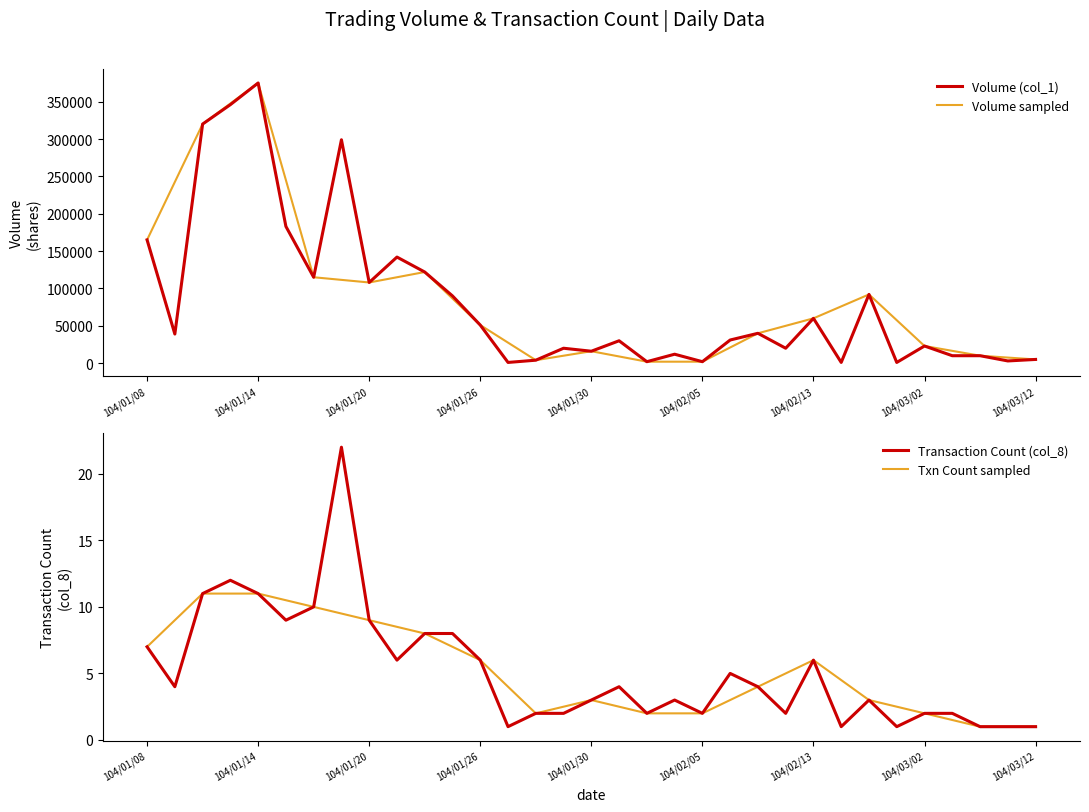

Which series has the largest range (max minus min)?

Volume (col_1)